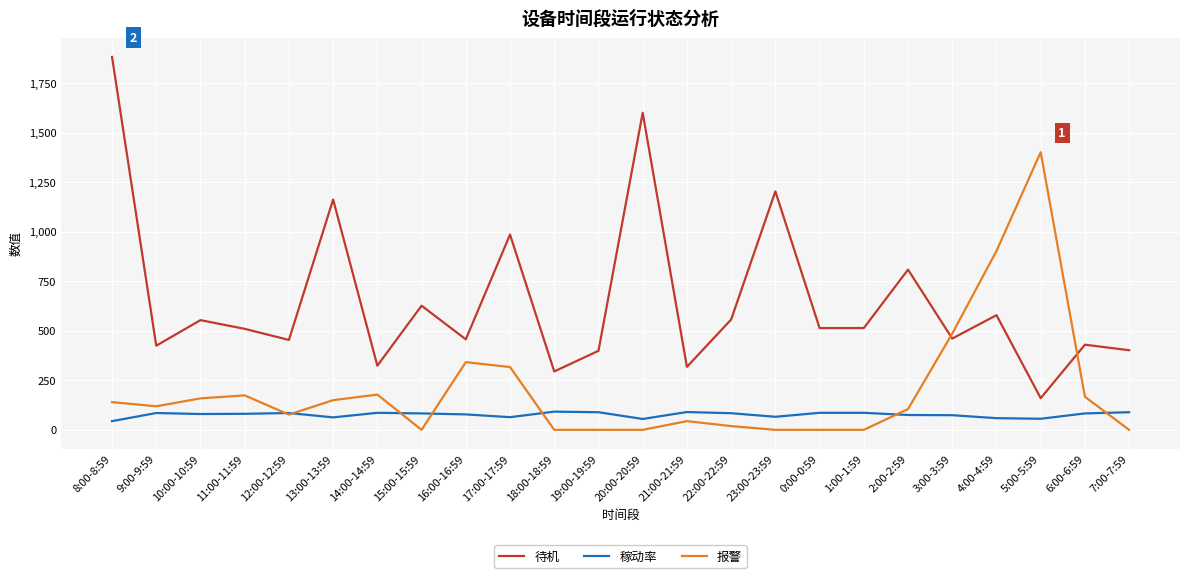

What is the difference between the 报警 values at 21:00-21:59 and 19:00-19:59?

44